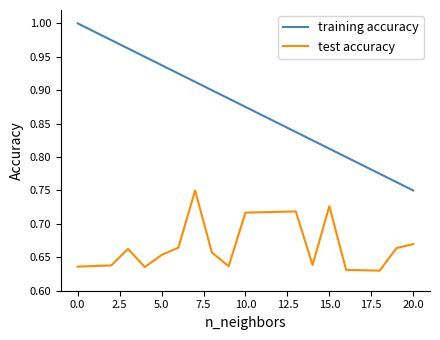

True or false: test accuracy has more than 1 points higher than both neighbors.

True